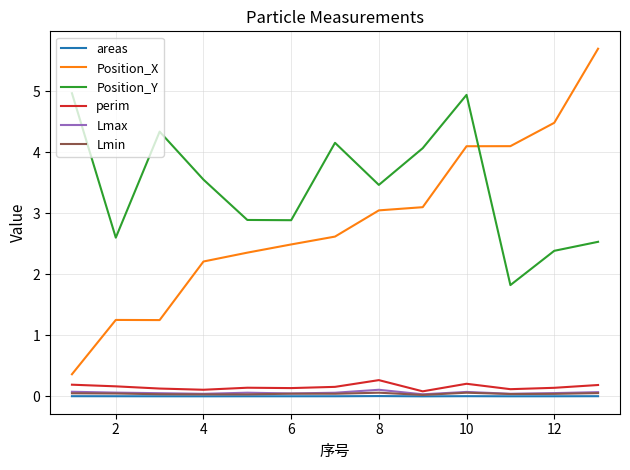

What is the lowest value of the Position_X series?

0.4